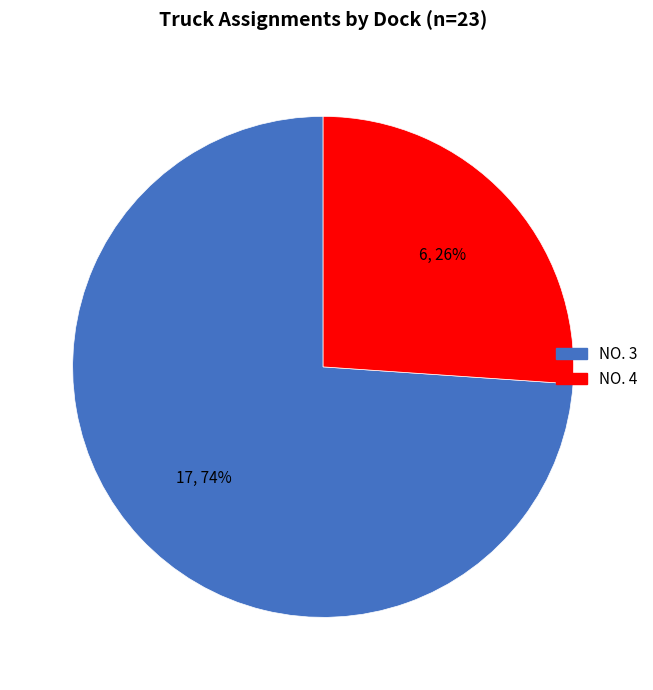

Do NO. 3 and NO. 4 together represent more than half of the pie?

Yes